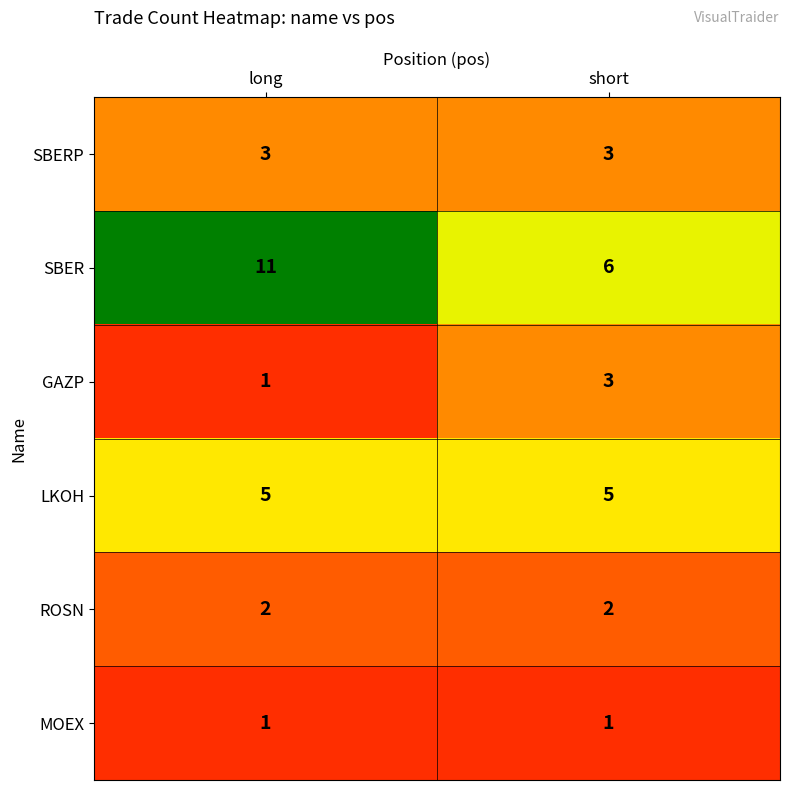

Count the number of categories in the chart.

2